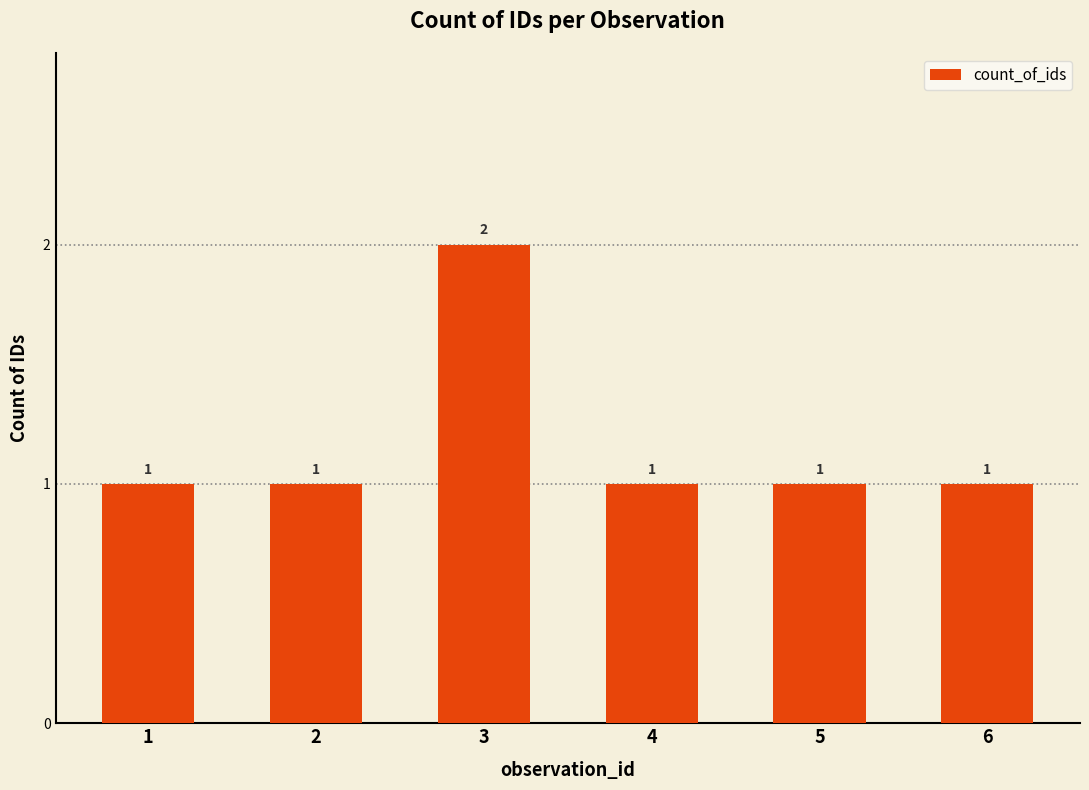

The value at 1 is 2. True or false?

False